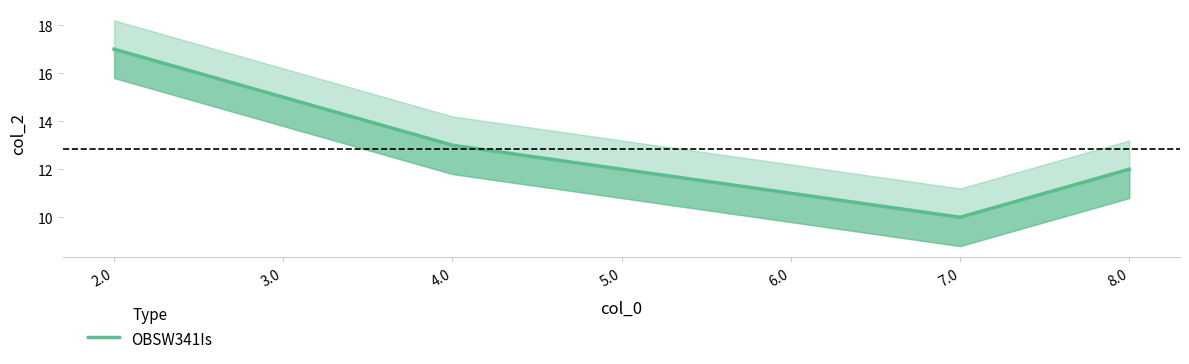

What is the label of the 7th point from the left?

8.0